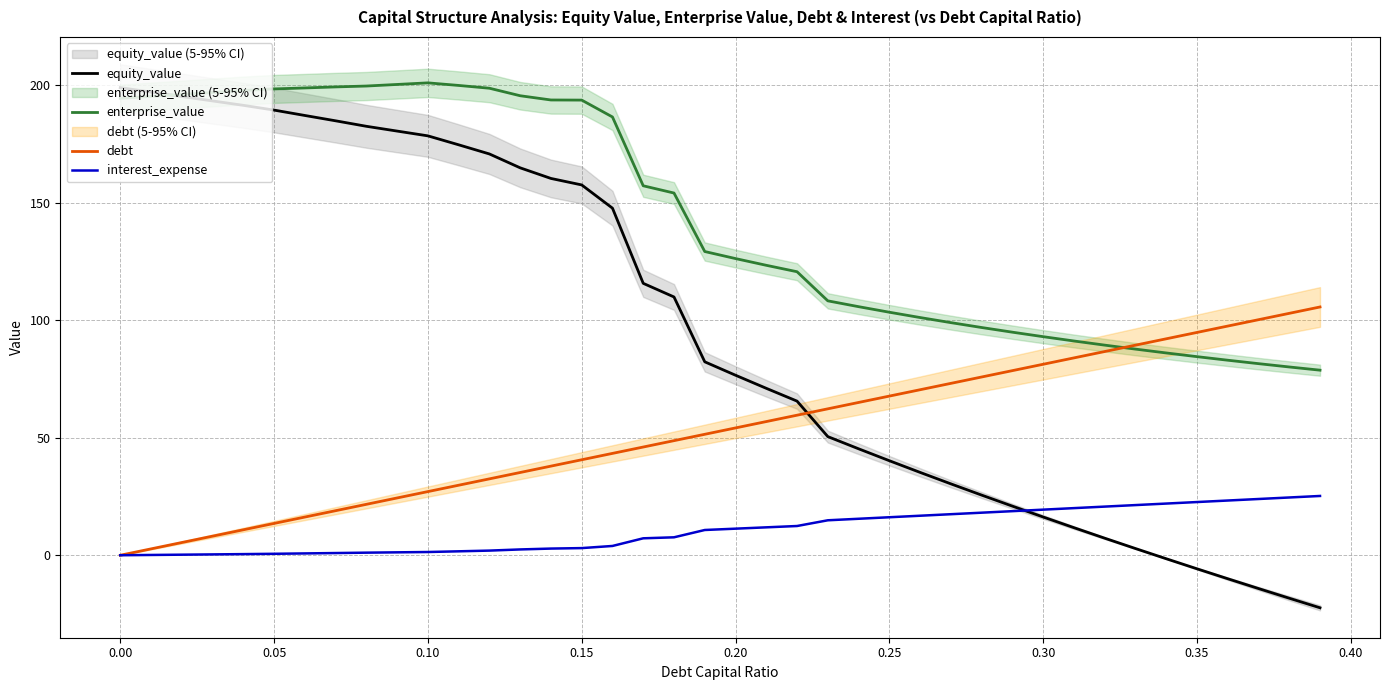

What is the highest value of the debt series?

105.7